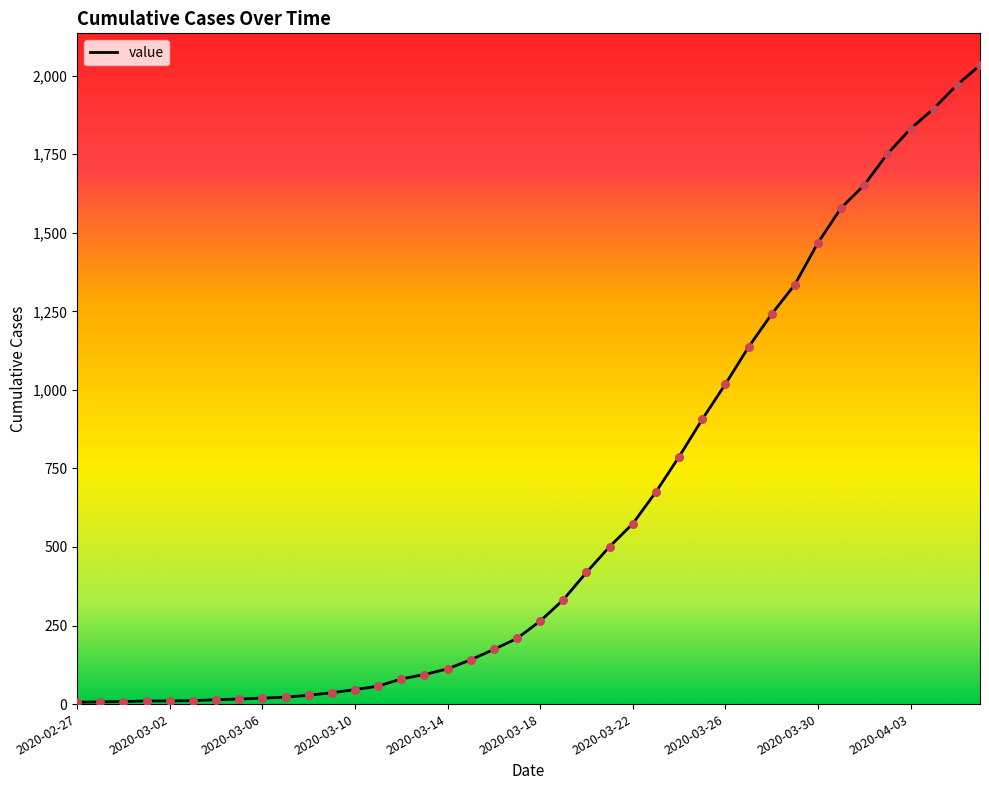

What is the greatest value displayed?

2033